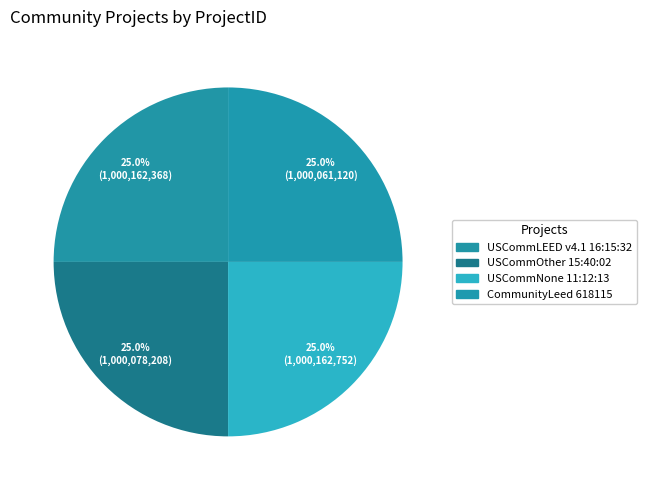

What is the largest slice in the pie chart?

USCommNone 11:12:13